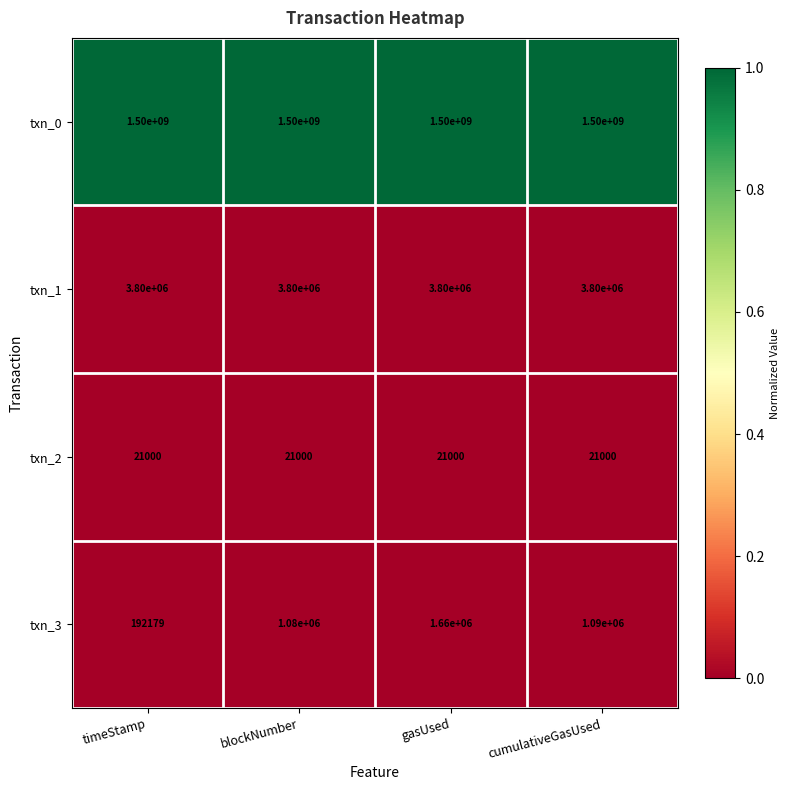

The value of txn_0 at gasUsed is 831735710. True or false?

False